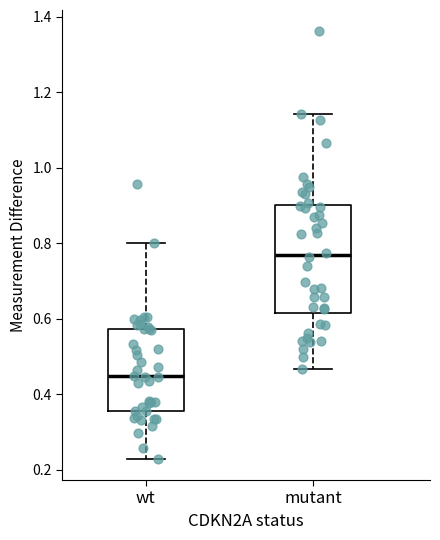

Comparing the boxes themselves (not the whiskers), which one is the tallest?

mutant